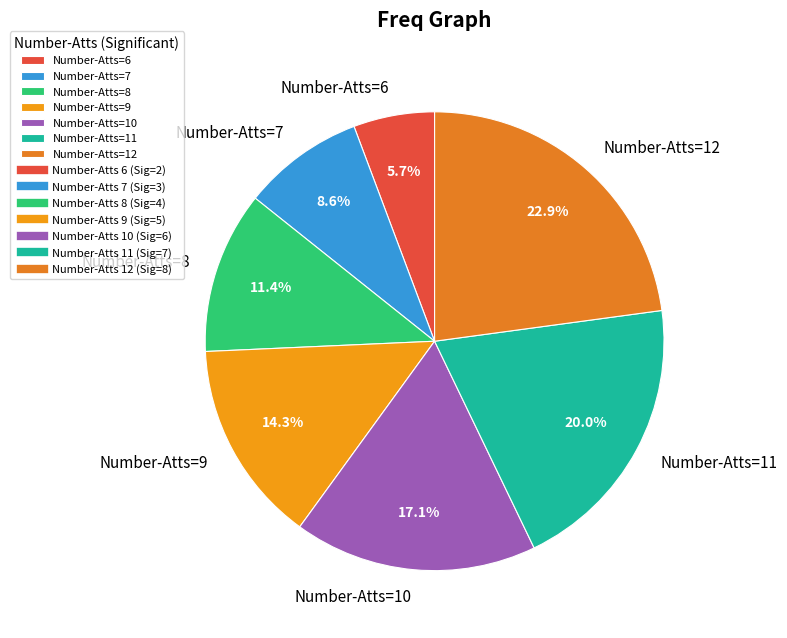

What is the largest slice in the pie chart?

Number-Atts=12